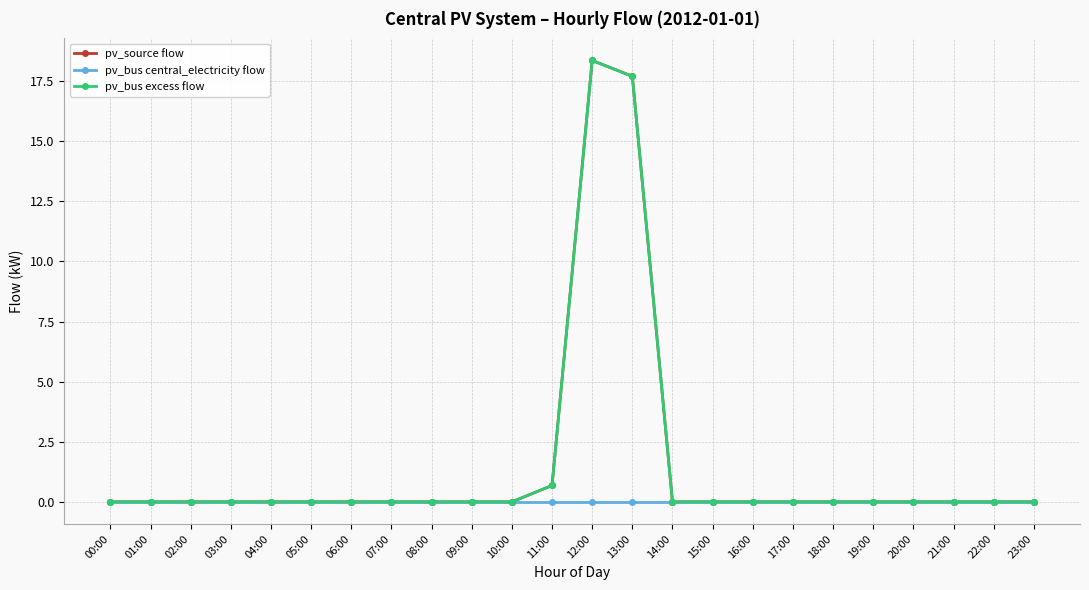

Is this an area chart (filled region under the line)?

No